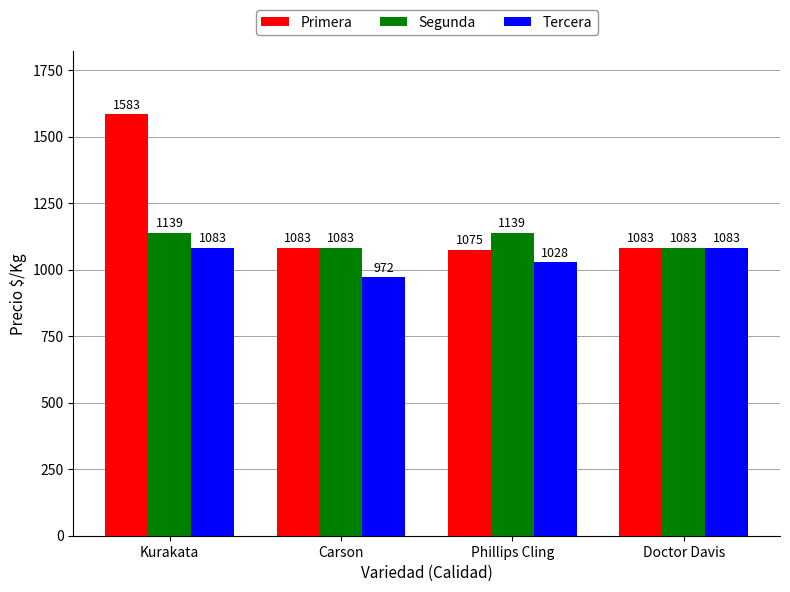

Which series changed the most between Phillips Cling and Doctor Davis?

Segunda